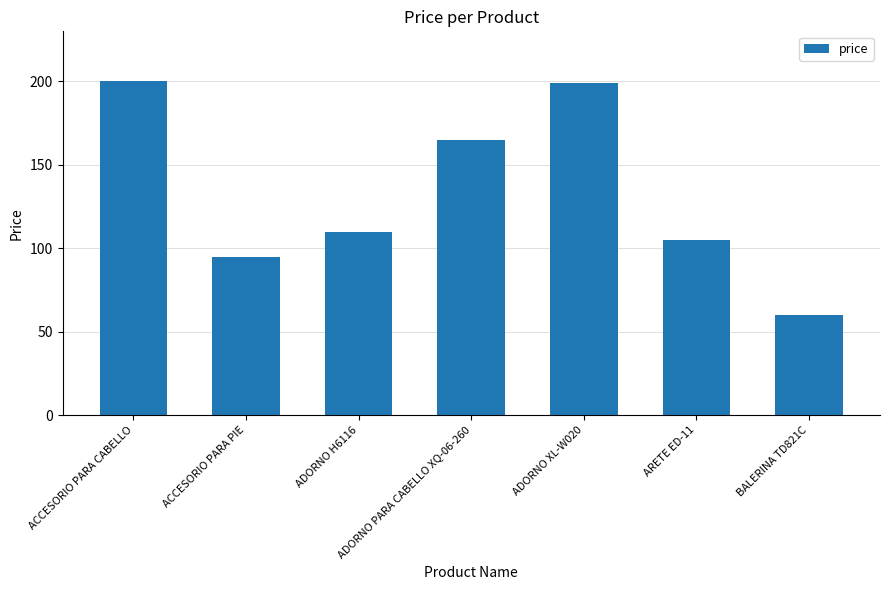

Does the chart contain stacked bars?

No